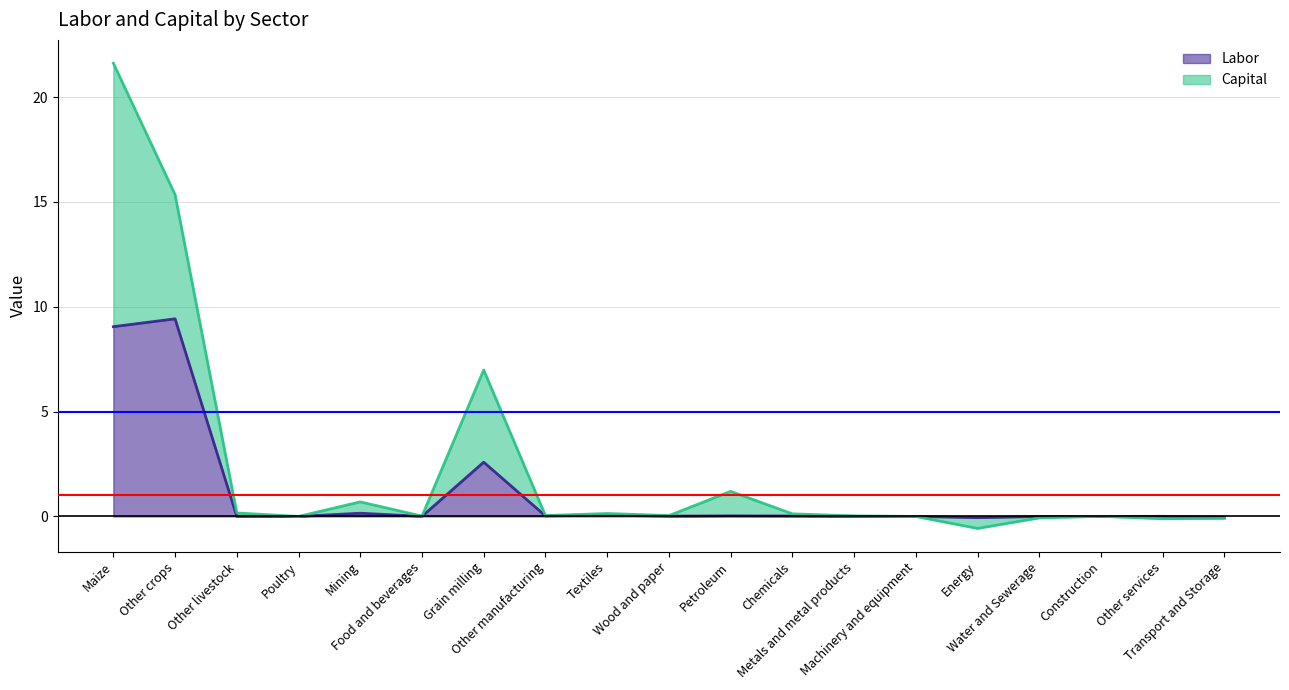

Reading left to right, transcribe all the data shown in this chart.

Labor: Maize=9.1	Other crops=9.4	Other livestock=0.0	Poultry=-0.0	Mining=0.2	Food and beverages=0.0	Grain milling=2.6	Other manufacturing=0.0	Textiles=0.1	Wood and paper=0.0	Petroleum=0.0	Chemicals=0.0	Metals and metal products=0.0	Machinery and equipment=-0.0	Energy=-0.1	Water and Sewerage=-0.0	Construction=0.0	Other services=0.0	Transport and Storage=-0.0
Capital: Maize=21.6	Other crops=15.3	Other livestock=0.2	Poultry=-0.0	Mining=0.7	Food and beverages=0.0	Grain milling=7.0	Other manufacturing=0.0	Textiles=0.1	Wood and paper=0.0	Petroleum=1.2	Chemicals=0.1	Metals and metal products=0.0	Machinery and equipment=-0.0	Energy=-0.6	Water and Sewerage=-0.1	Construction=0.0	Other services=-0.1	Transport and Storage=-0.1